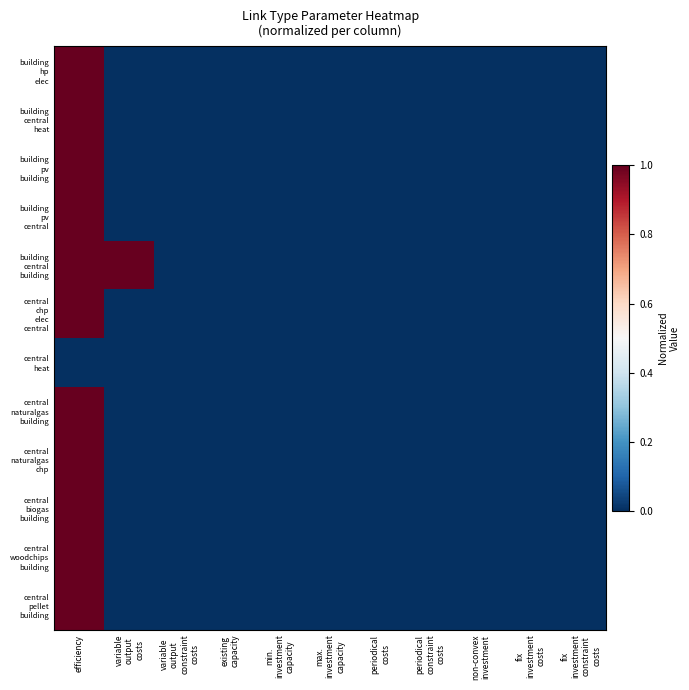

At how many categories does at least one series exceed 0?

2